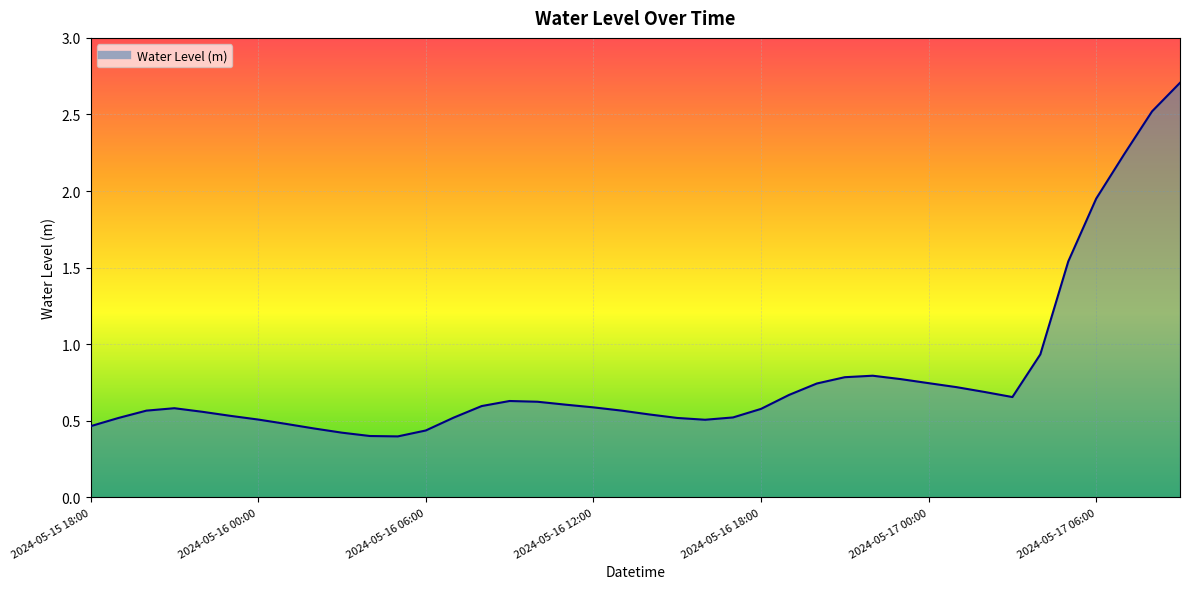

What is the difference between the maximum and minimum values?

2.3